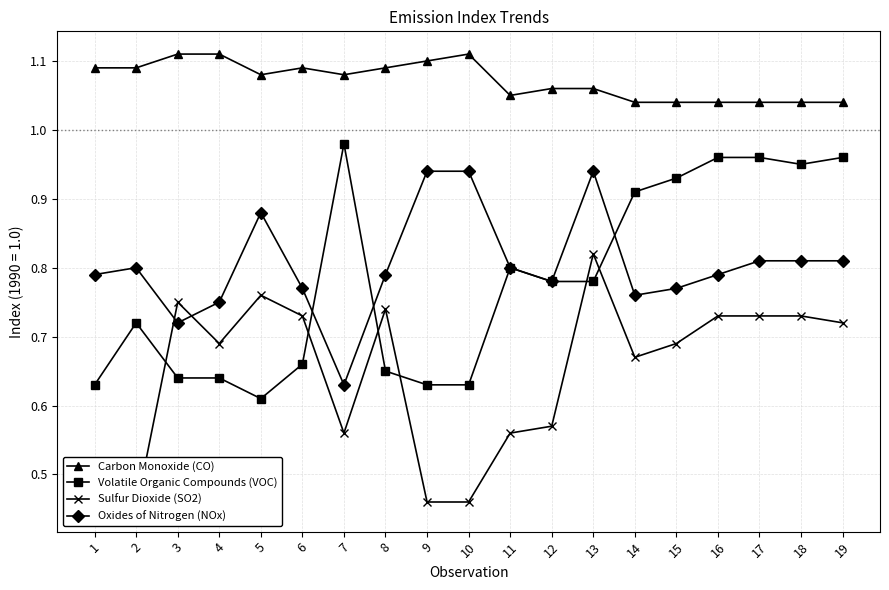

Reading left to right, extract all data points from this chart.

Carbon Monoxide (CO): 1.1	1.1	1.1	1.1	1.1	1.1	1.1	1.1	1.1	1.1	1.1	1.1	1.1	1.0	1.0	1.0	1.0	1.0	1.0
Volatile Organic Compounds (VOC): 0.6	0.7	0.6	0.6	0.6	0.7	1.0	0.7	0.6	0.6	0.8	0.8	0.8	0.9	0.9	1.0	1.0	0.9	1.0
Sulfur Dioxide (SO2): 0.5	0.4	0.8	0.7	0.8	0.7	0.6	0.7	0.5	0.5	0.6	0.6	0.8	0.7	0.7	0.7	0.7	0.7	0.7
Oxides of Nitrogen (NOx): 0.8	0.8	0.7	0.8	0.9	0.8	0.6	0.8	0.9	0.9	0.8	0.8	0.9	0.8	0.8	0.8	0.8	0.8	0.8